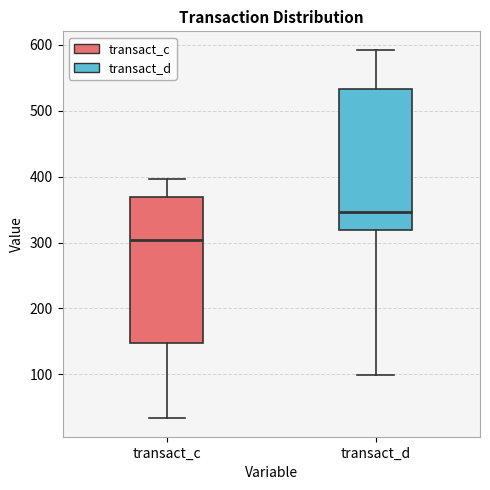

Where does the upper whisker of the box for transact_c end on the y-axis? The values are not printed on the chart, so give them approximately, as read against the axis.

400